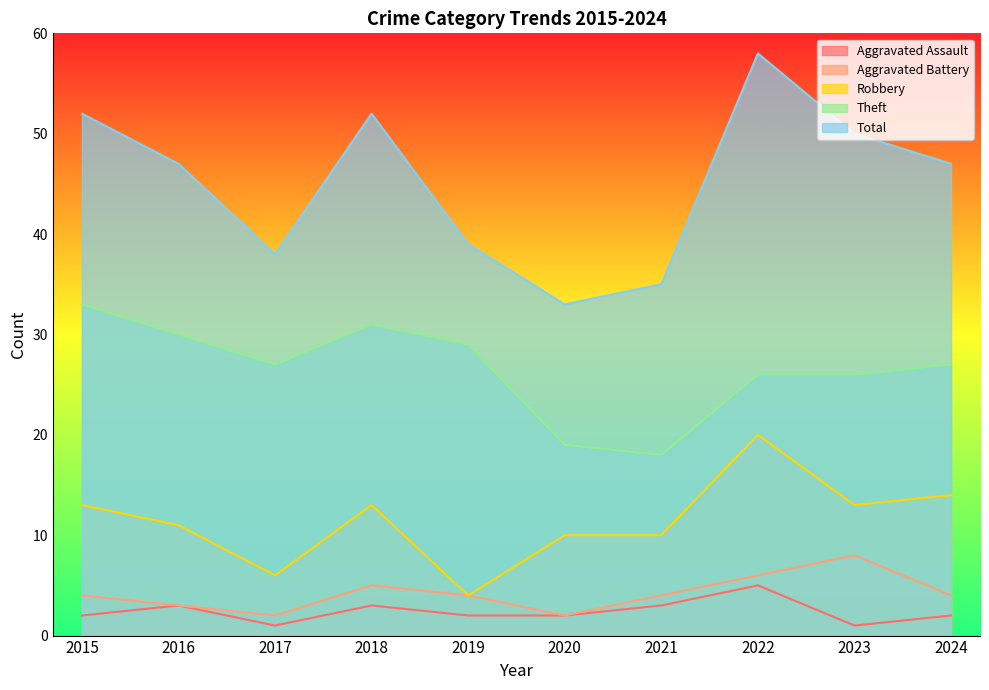

True or false: Theft has more than 1 points higher than both neighbors.

False